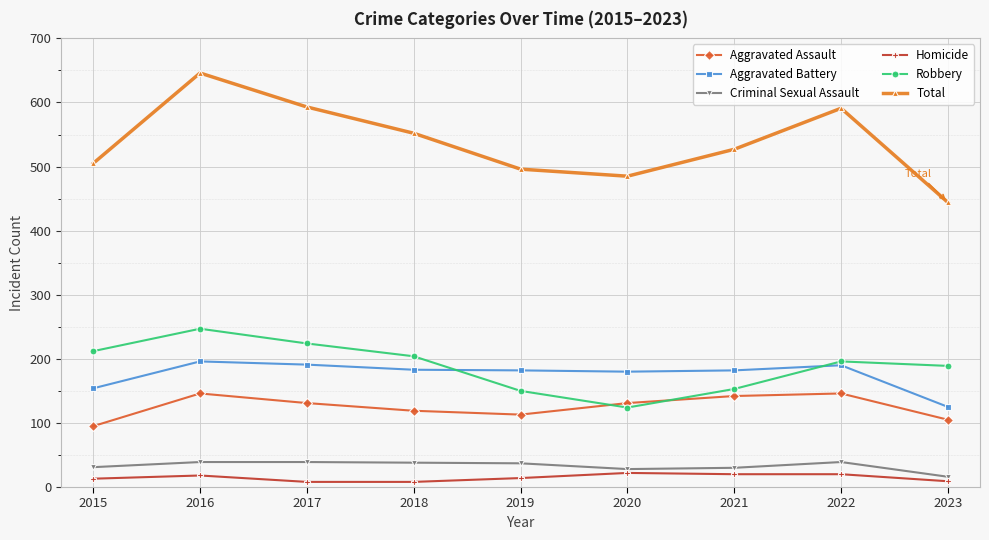

True or false: Aggravated Battery and Aggravated Assault intersect in this chart.

False